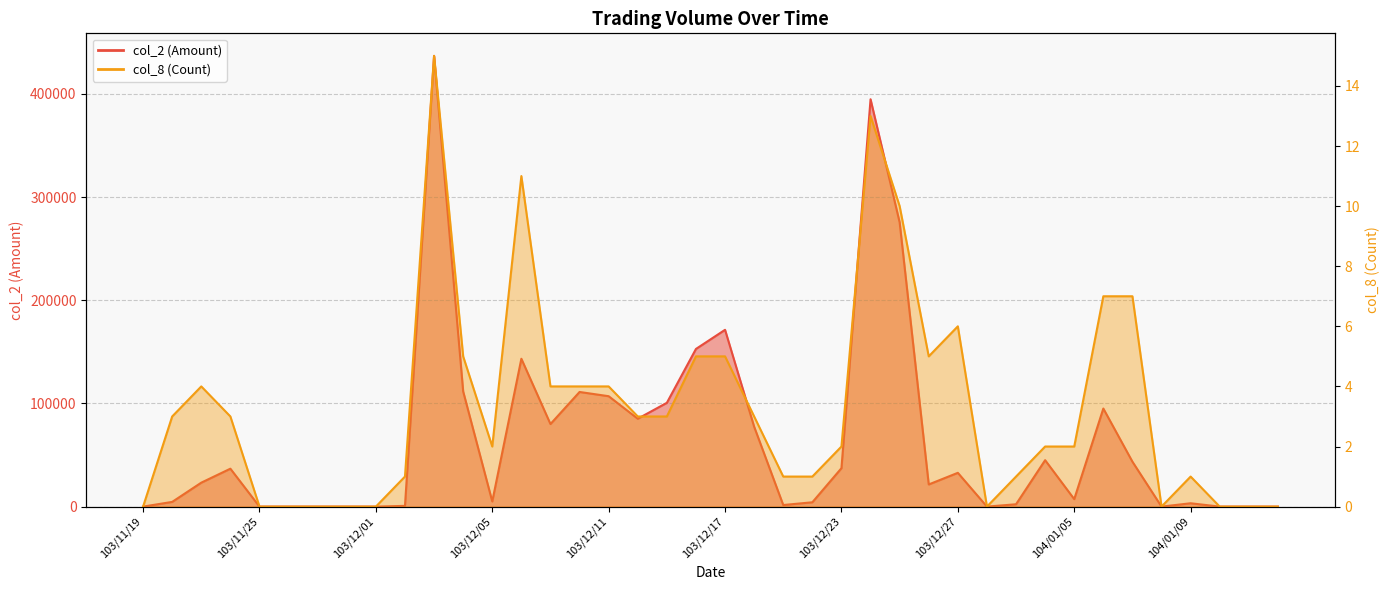

True or false: col_2 (Amount) has more than 1 points higher than both neighbors.

True